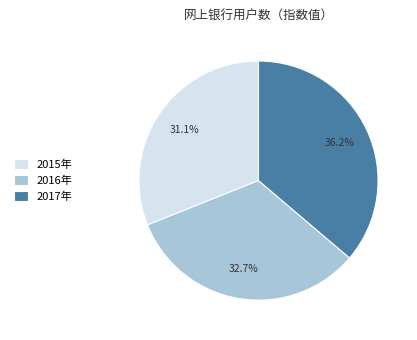

The 2015年 slice represents 17% of the pie. True or false?

False